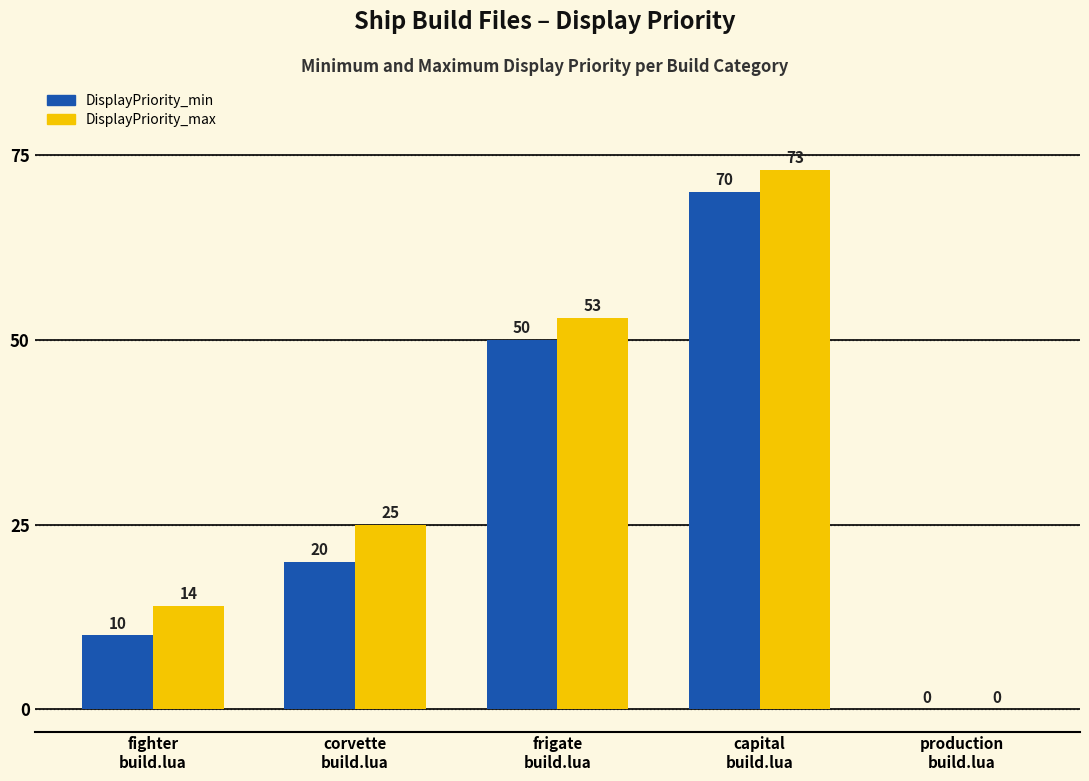

Reading left to right, what are all the values shown in this chart?

DisplayPriority_min: 10	20	50	70	0
DisplayPriority_max: 14	25	53	73	0